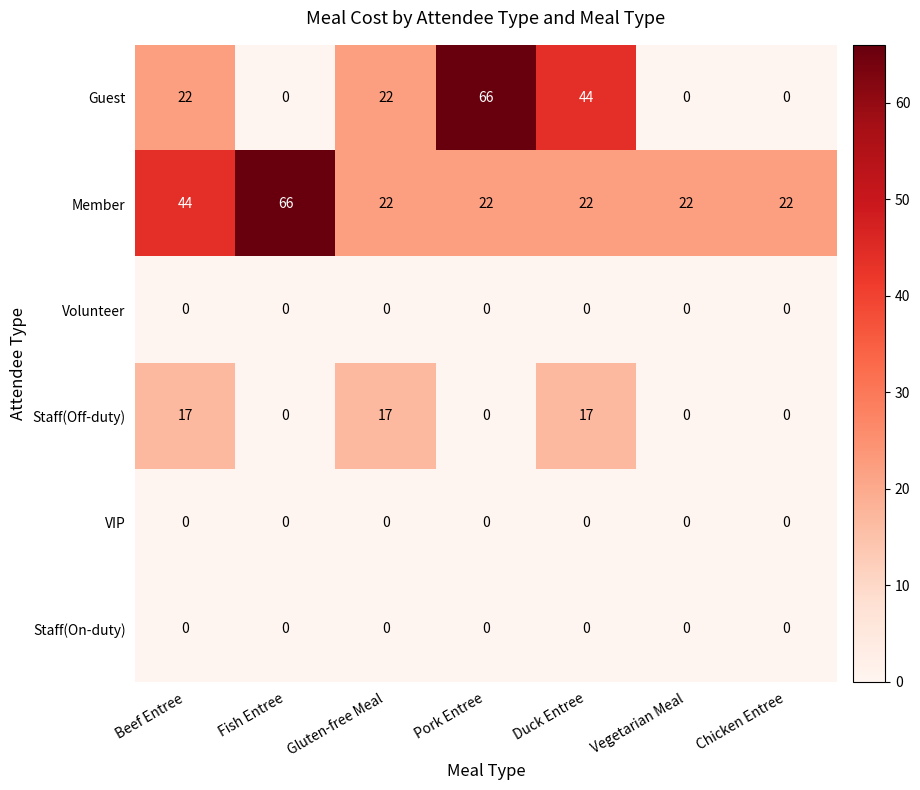

At which label is Member closest to 44?

Beef Entree